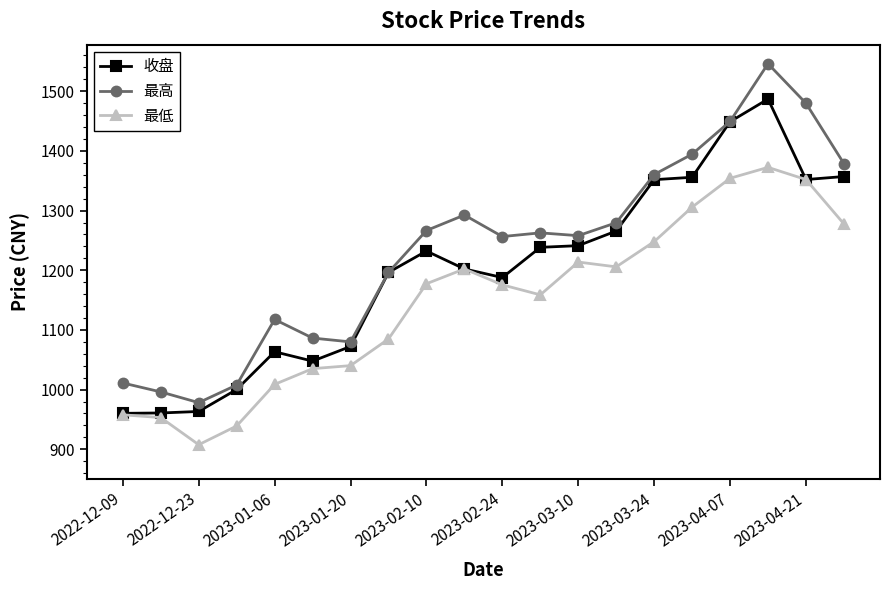

What is the lowest value of the 最低 series?

907.7